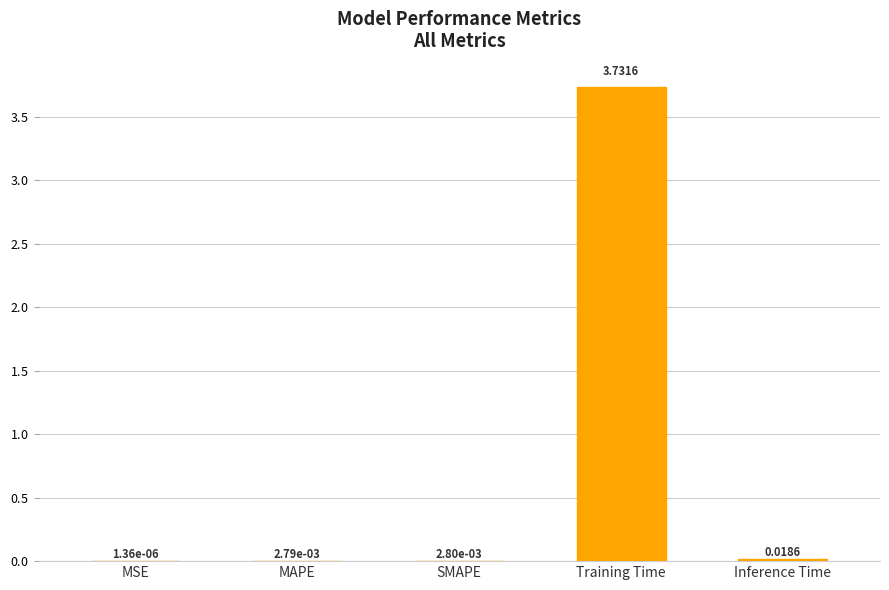

What is the change in value from Training Time to Inference Time?

-3.7